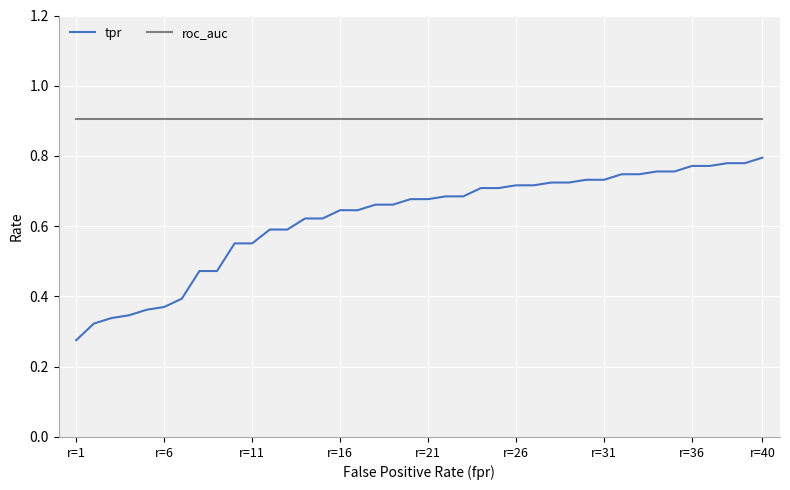

How many distinct data groups are displayed?

2